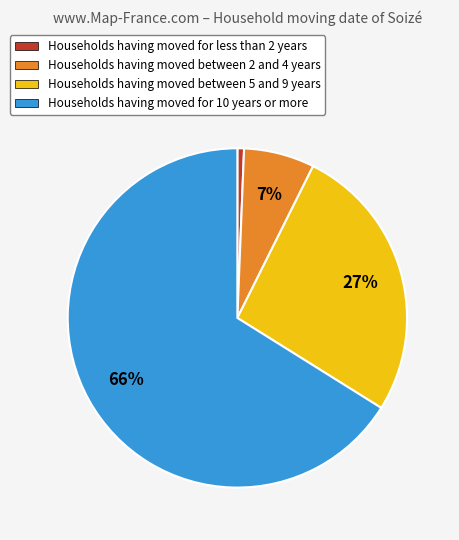

Is there a majority slice in this chart?

Yes